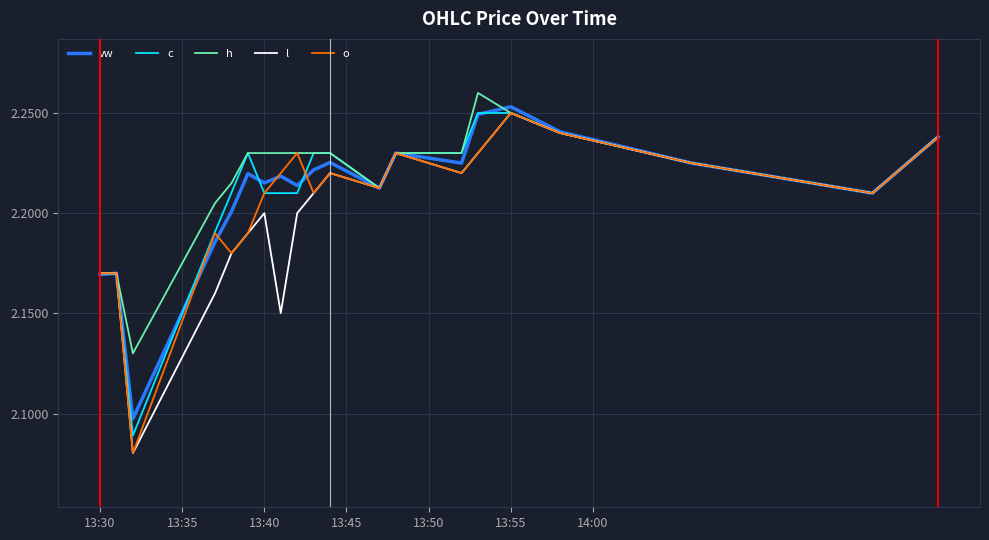

The c series shows 1.1 at 13:30. True or false?

False